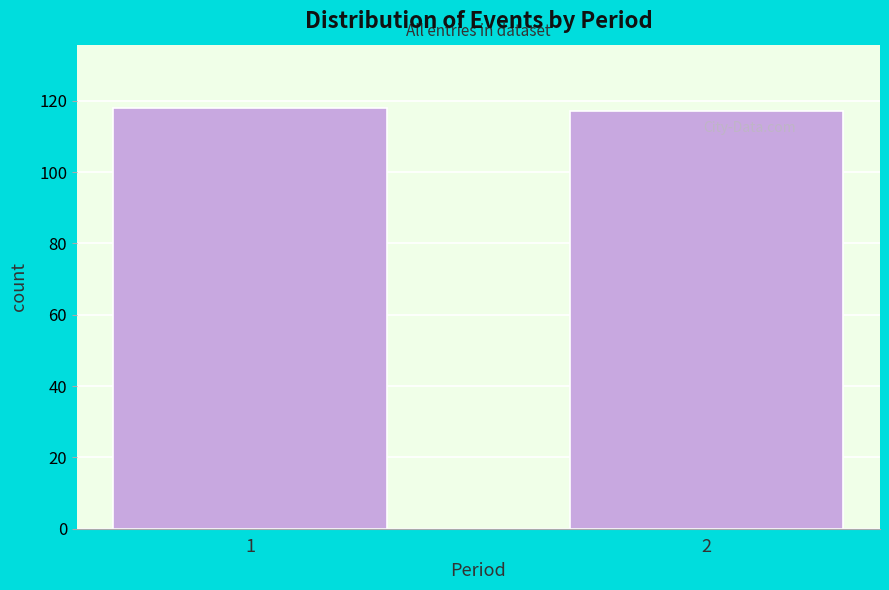

Reading right to left, what are all the values shown in this chart?

2=117	1=118